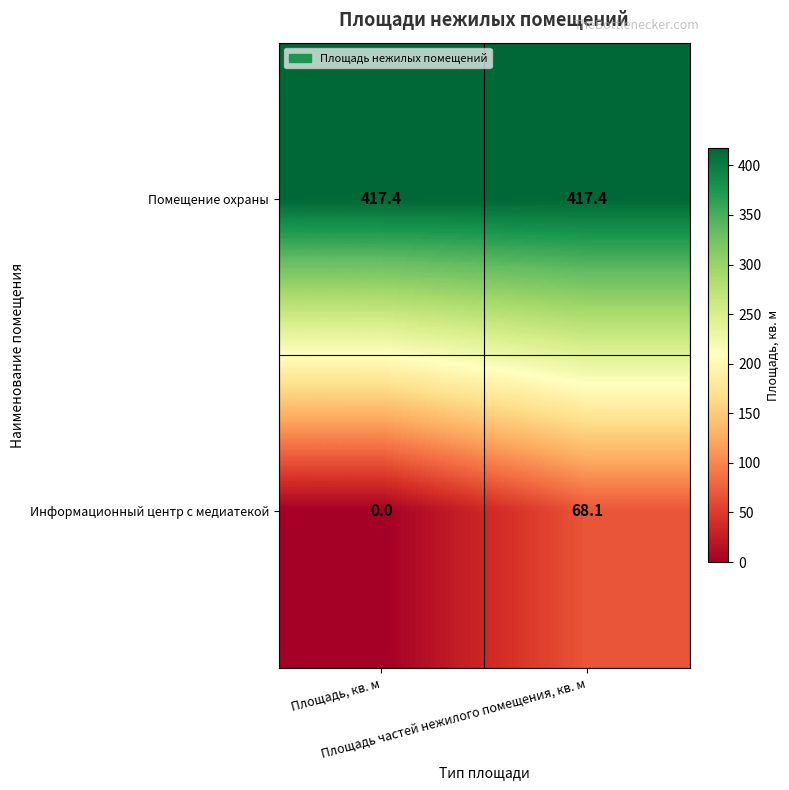

Between Площадь, кв. м and Площадь частей нежилого помещения, кв. м, which series saw the biggest shift?

Информационный центр с медиатекой